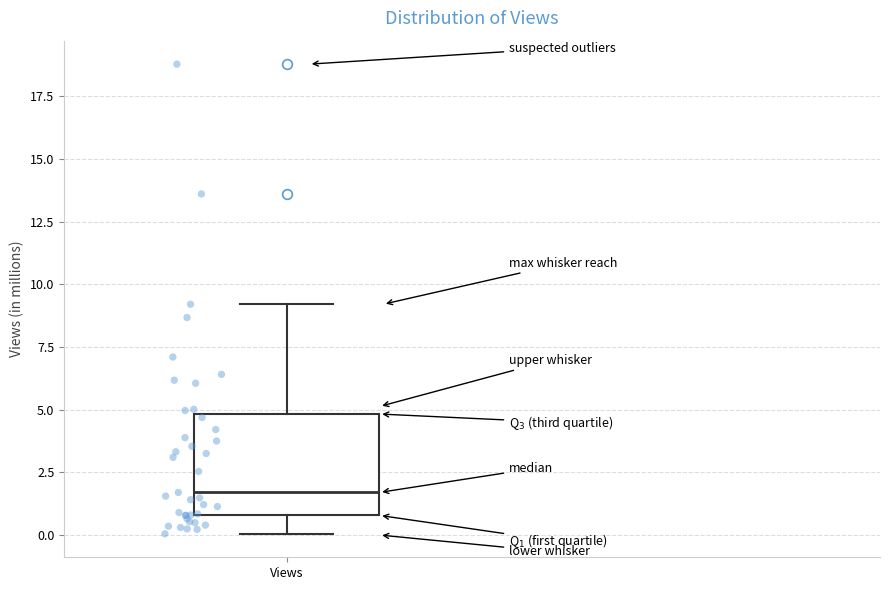

Read this box plot against the y-axis: the position of the median line, the range covered by the box, and the ends of both whiskers. The values are not printed on the chart, so give them approximately, as read against the axis.

median 1.5, box 1.0 to 5.0, whiskers 0.0 to 9.0